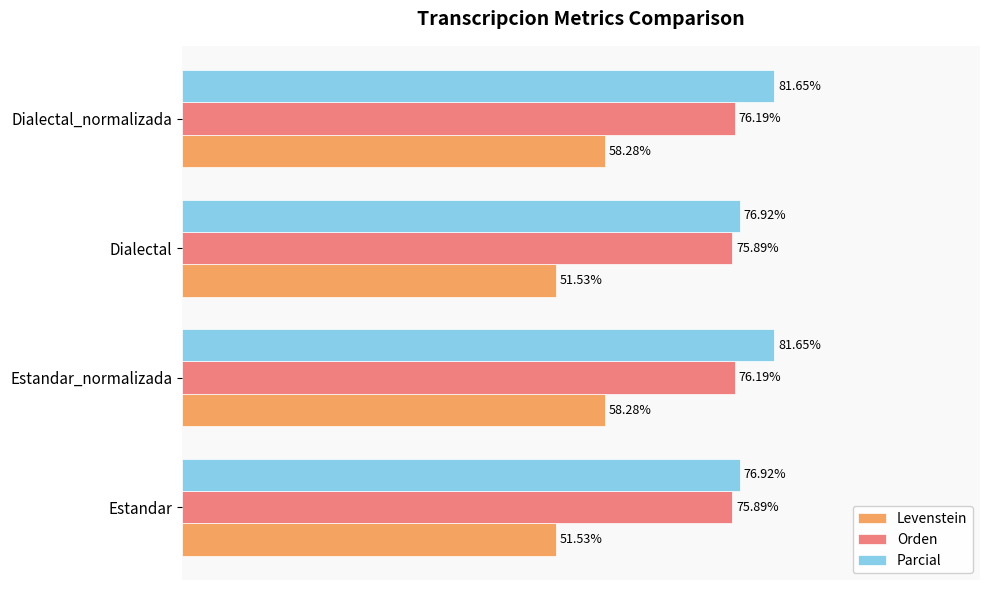

Rank the series by their maximum value, from lowest to highest.

Levenstein, Orden, Parcial